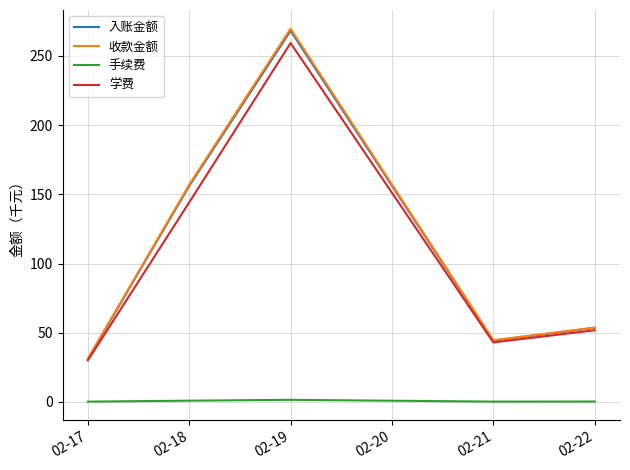

What is the highest value of the 学费 series?

259.4